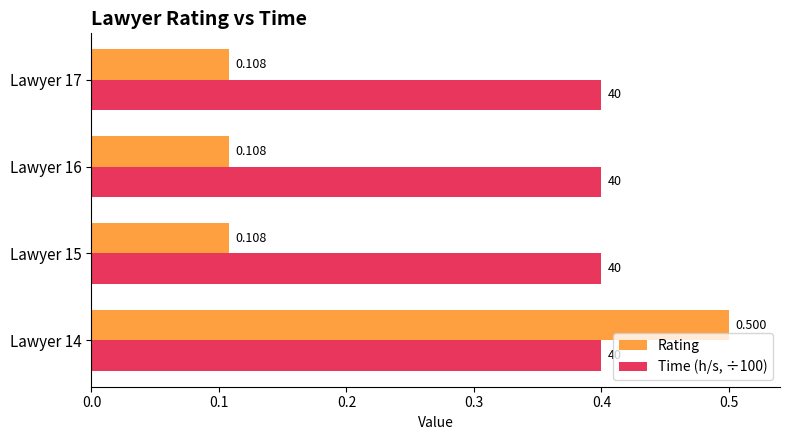

Rank the series by their average value, from highest to lowest.

Time (h/s, ÷100), Rating